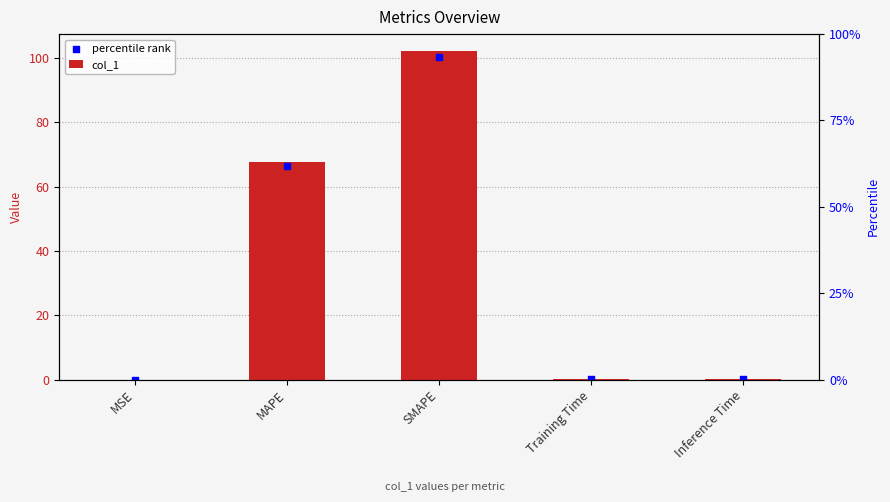

What are all the series names shown in the legend?

col_1, percentile rank